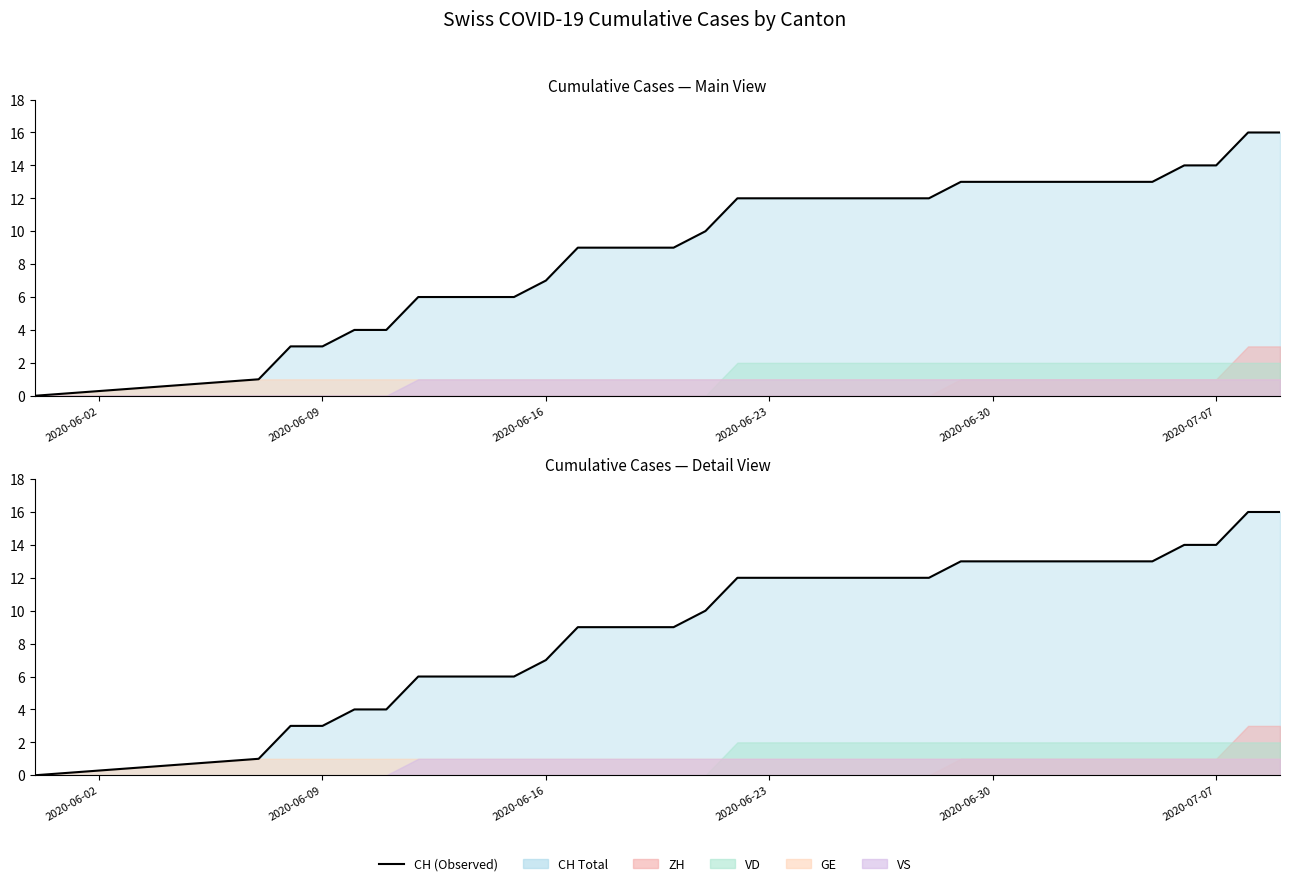

What is the value of the 14th point from the left?

9